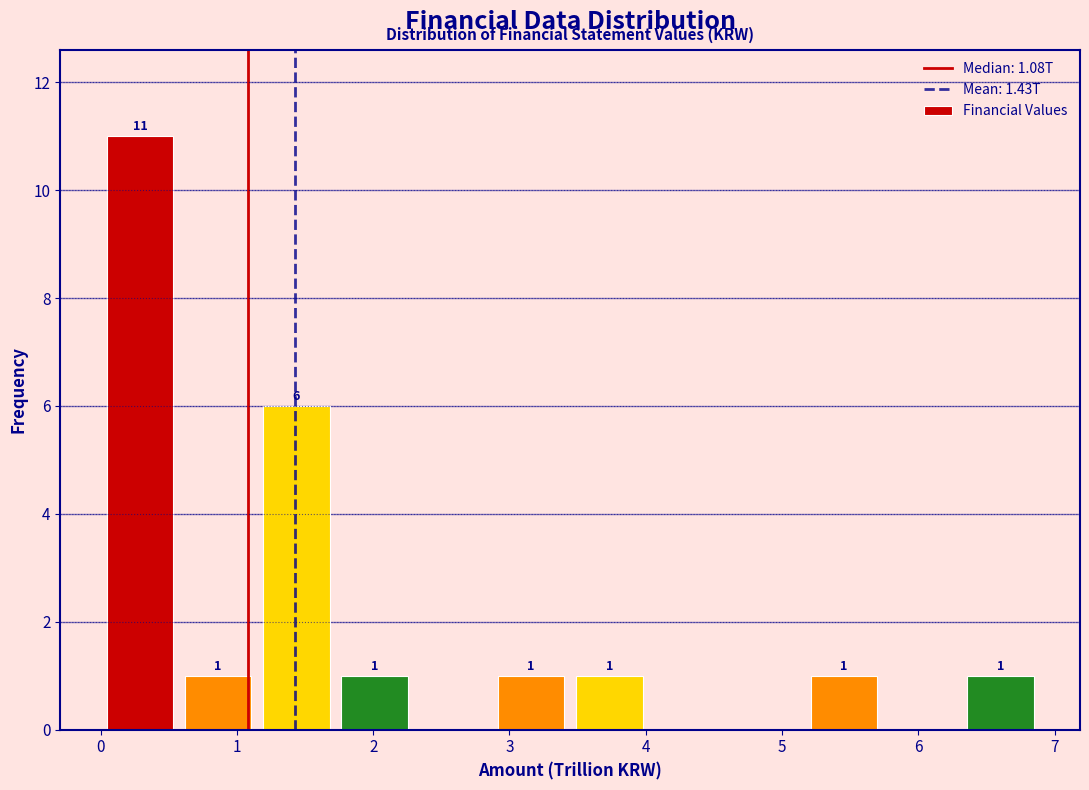

Over which range of the x-axis is the bar tallest?

0.0 to 0.6